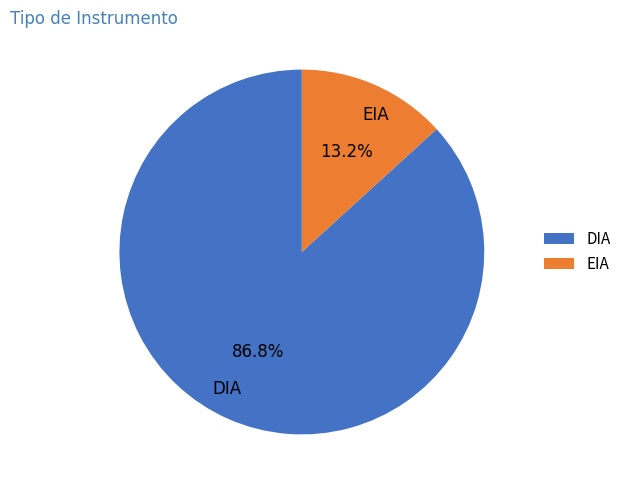

What percentage do EIA and DIA together represent?

100.0%